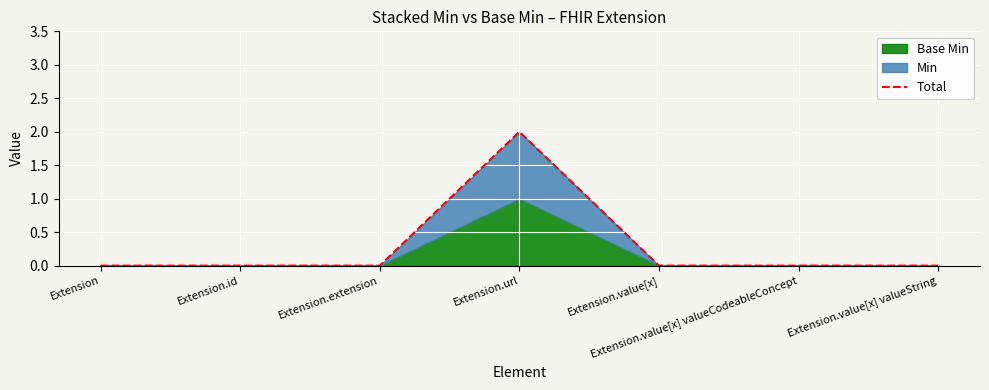

What position from the right is Extension.extension?

5